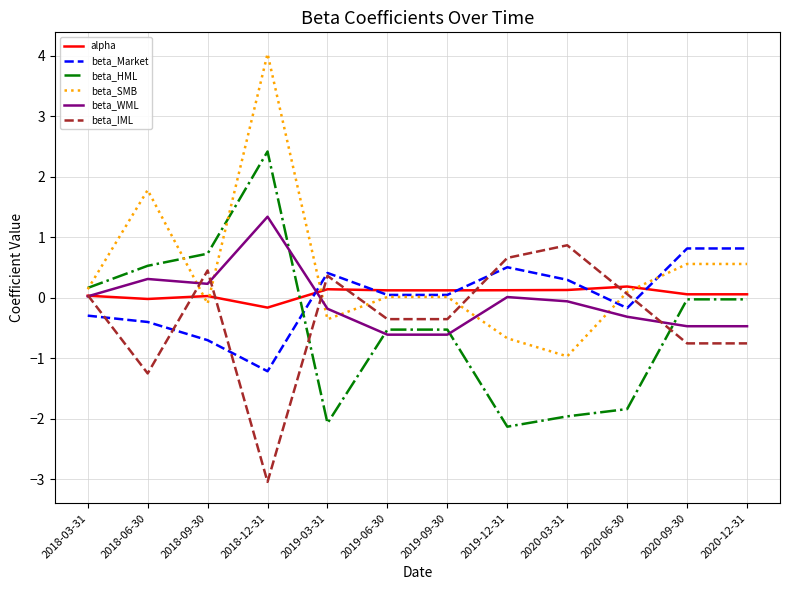

Count the number of data series in this chart.

6